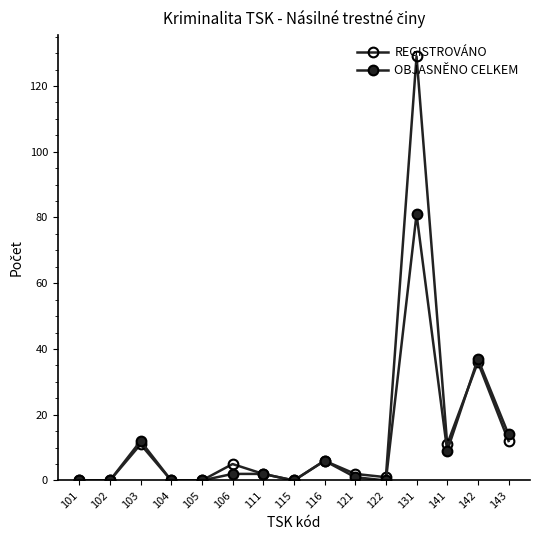

True or false: REGISTROVÁNO and OBJASNĚNO CELKEM intersect in this chart.

True